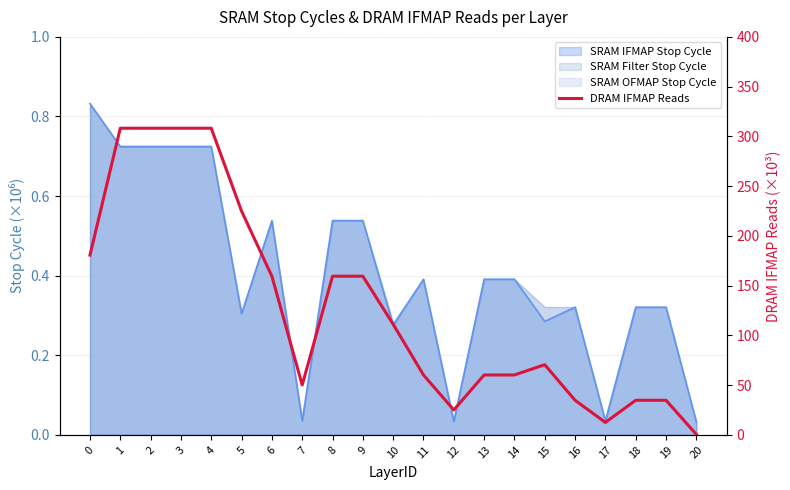

What is the difference between the values at 7 and 9?

109.3